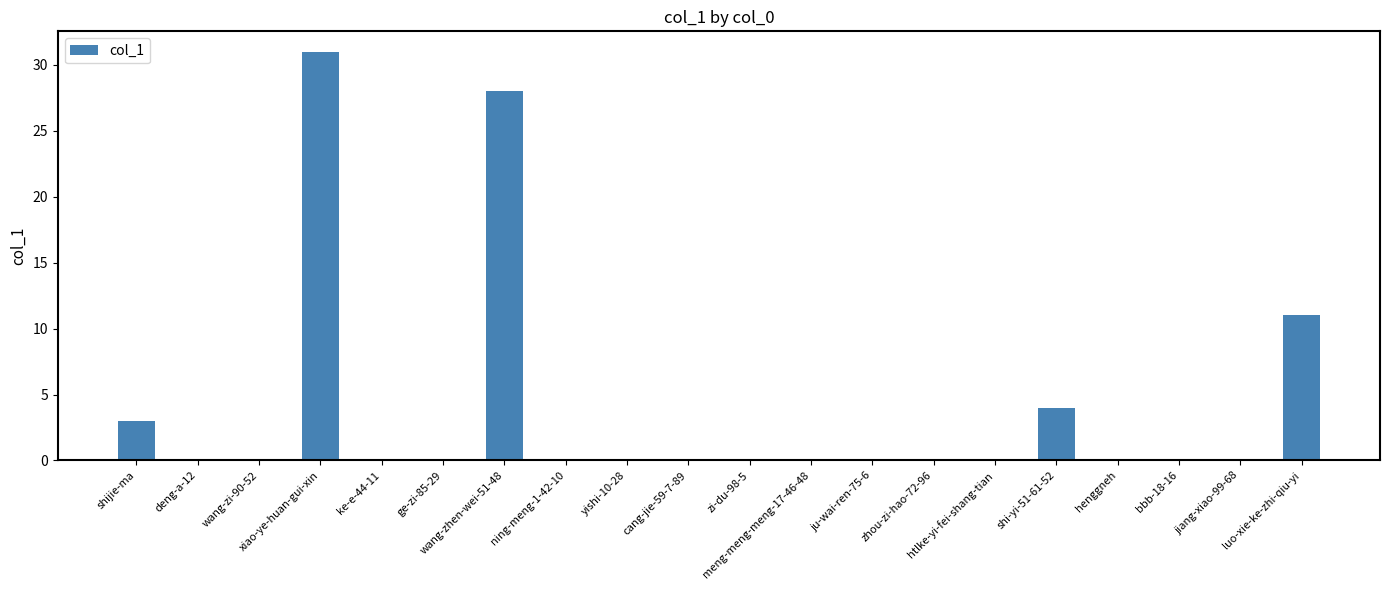

What is the maximum value shown in the chart?

31